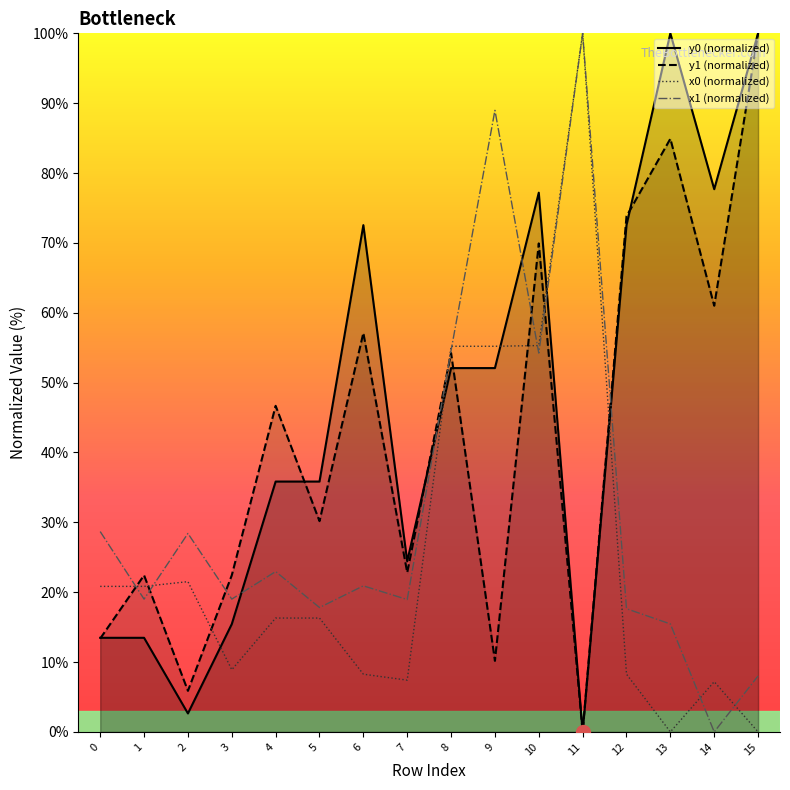

Count the number of data series in this chart.

4